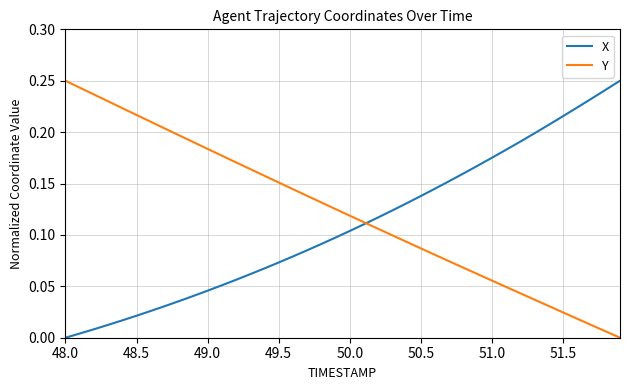

List the series in order of their overall mean, highest first.

Y, X